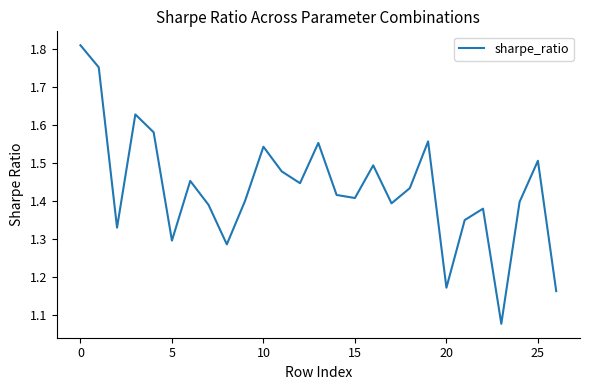

What is the difference between the maximum and minimum values?

0.7